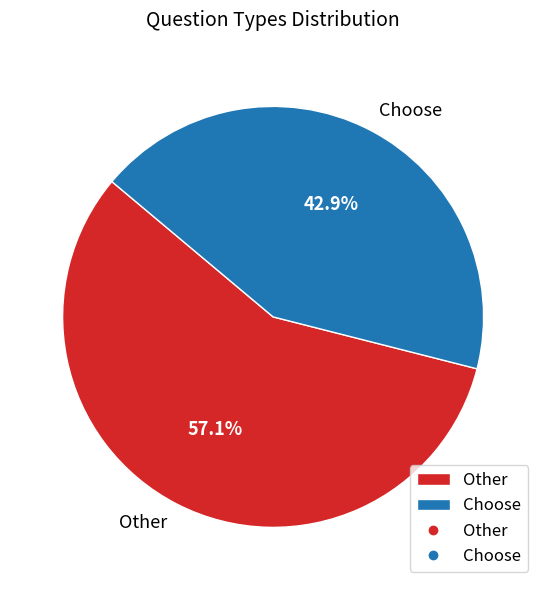

How many slices are in this pie chart?

2